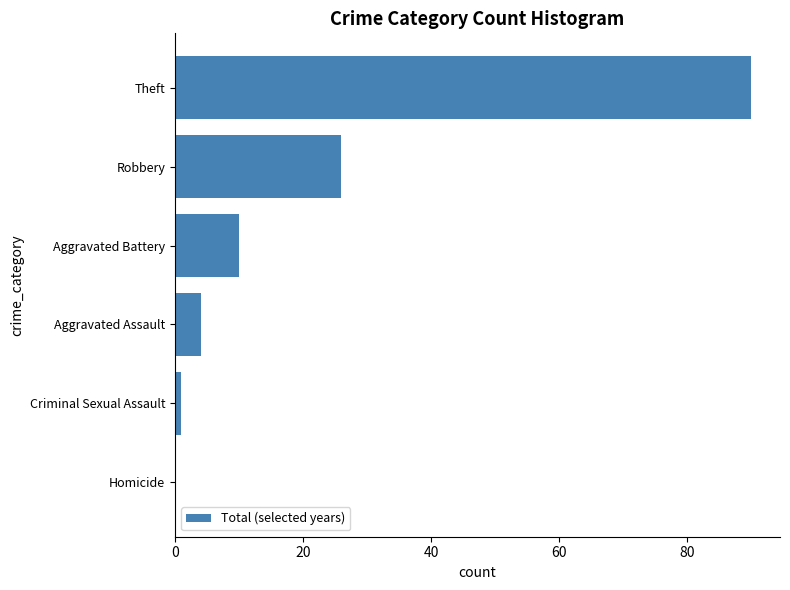

Where is the data nearest to the value 45?

Robbery